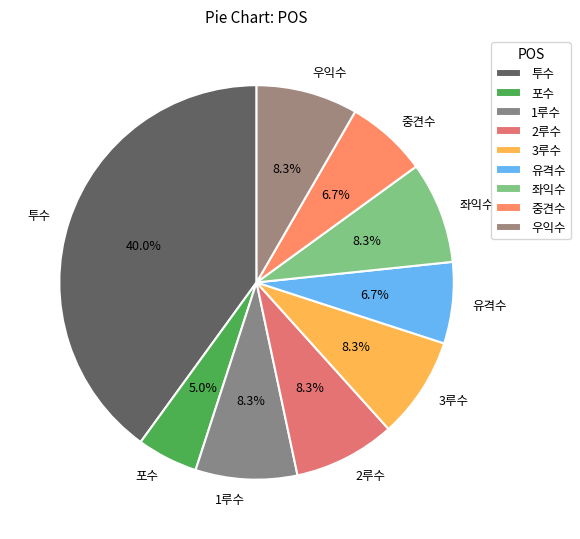

Does any single category account for the majority?

No